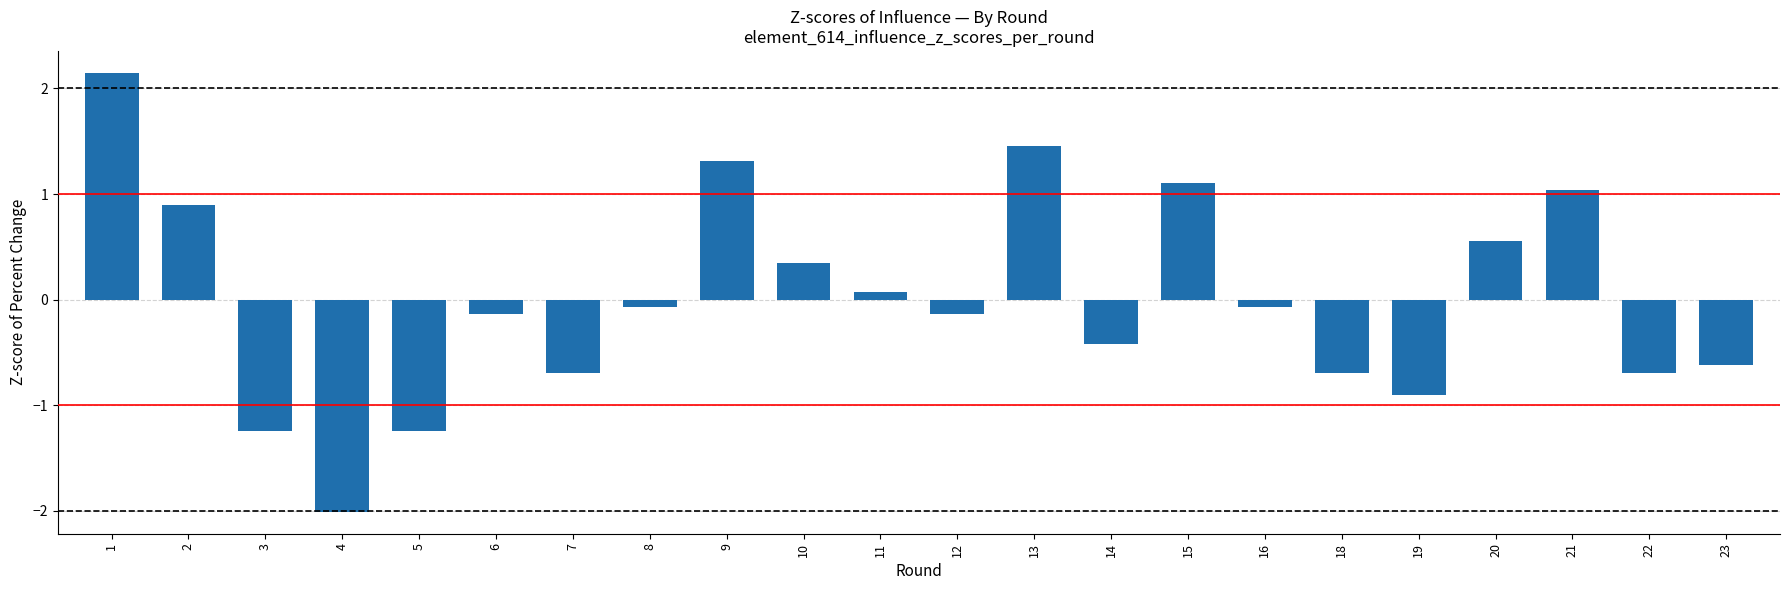

The chart shows a value of -1.5 at 19. True or false?

False